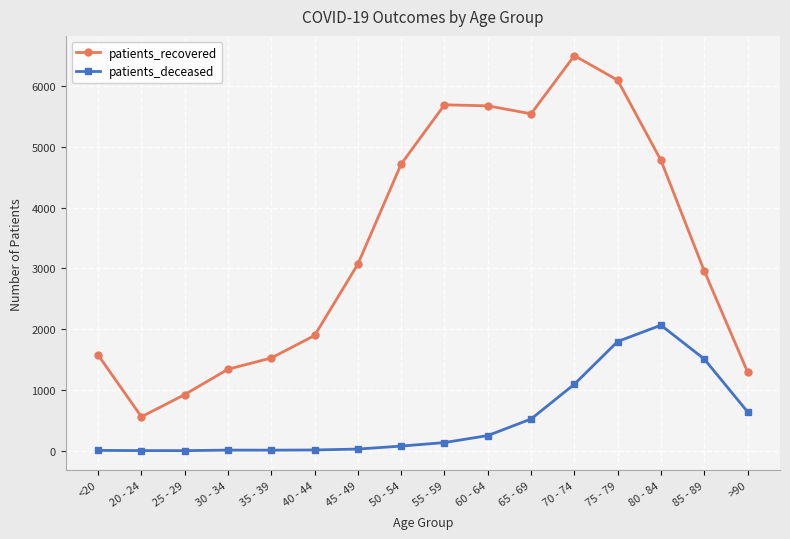

Is the value of patients_deceased at 65 - 69 greater than the value of patients_recovered at 55 - 59?

No